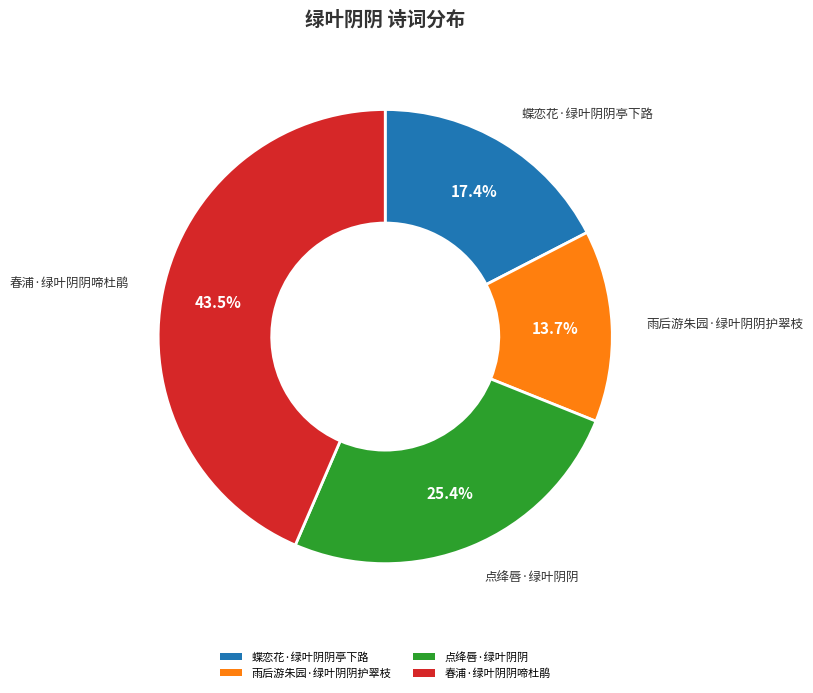

Rank the categories by value from highest to lowest.

春浦·绿叶阴阴啼杜鹃, 点绛唇·绿叶阴阴, 蝶恋花·绿叶阴阴亭下路, 雨后游朱园·绿叶阴阴护翠枝